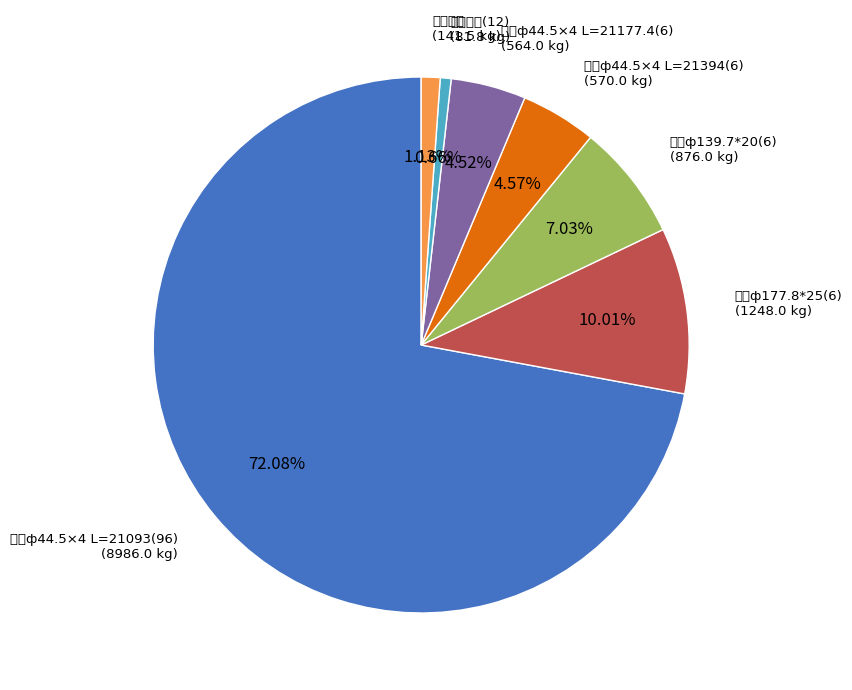

What is the largest slice in the pie chart?

管子ф44.5×4 L=21093(96)